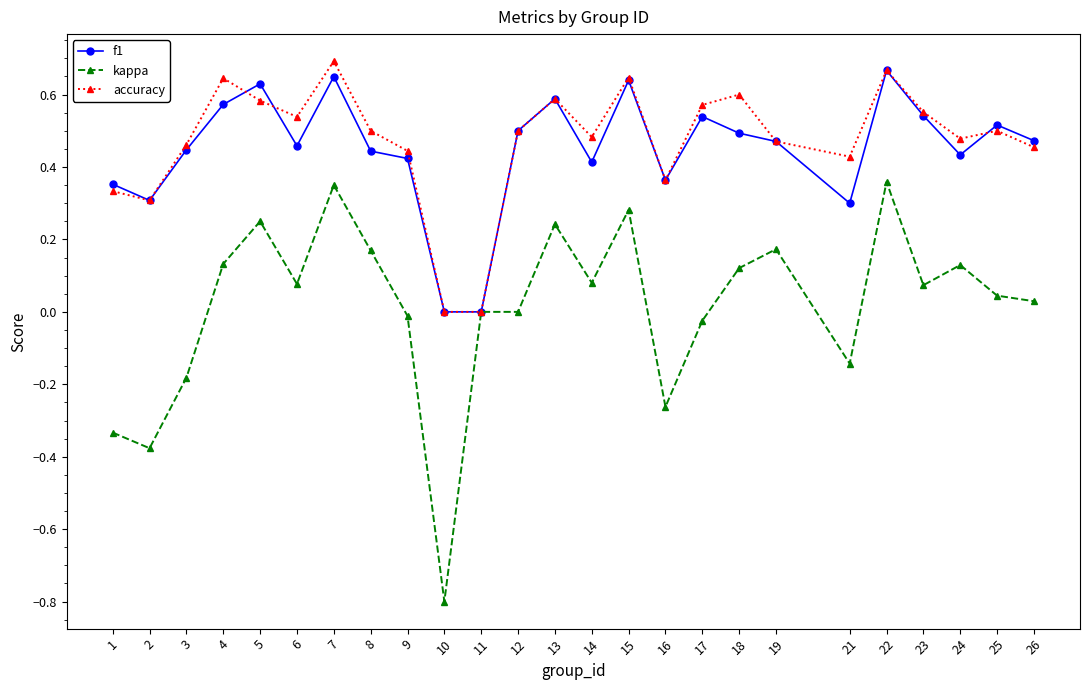

True or false: kappa has more than 2 points higher than both neighbors.

True